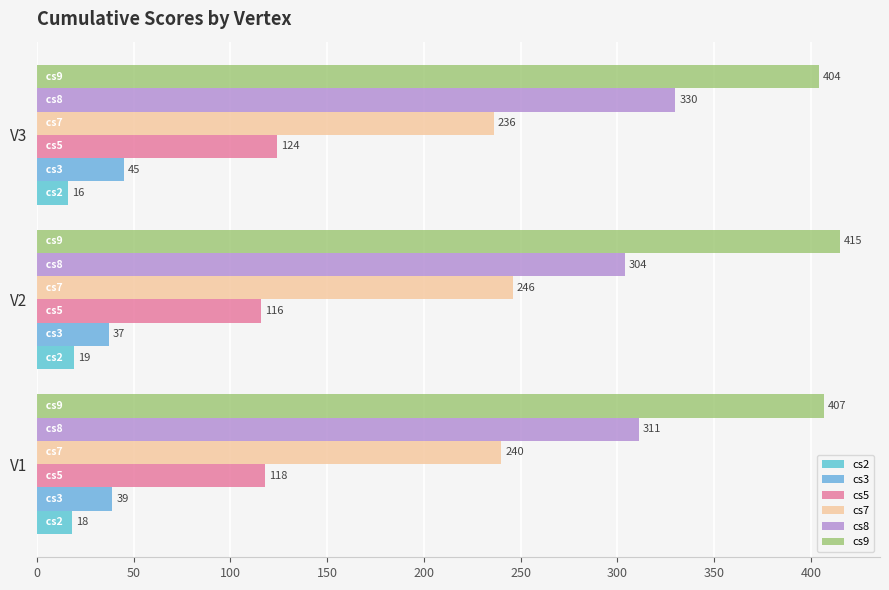

What is the difference between the maximum and minimum values in the cs3 series?

8